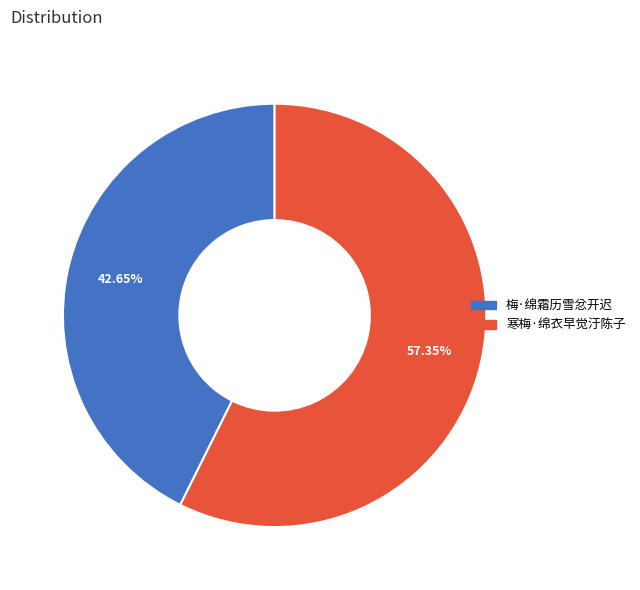

Is it true that 梅·绵霜历雪忿开迟 is 55% of the pie?

False